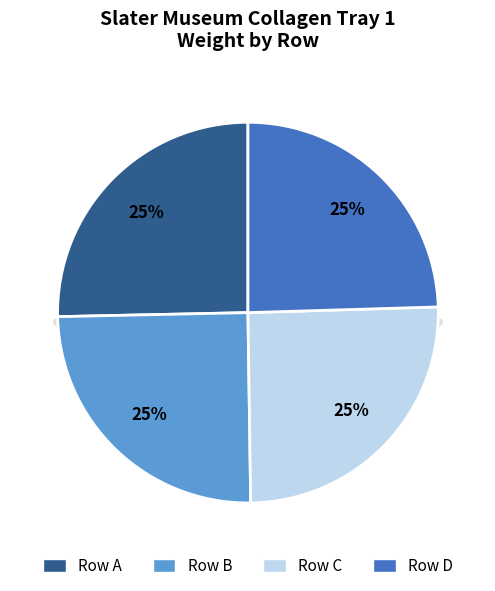

Is A the majority of the pie?

No